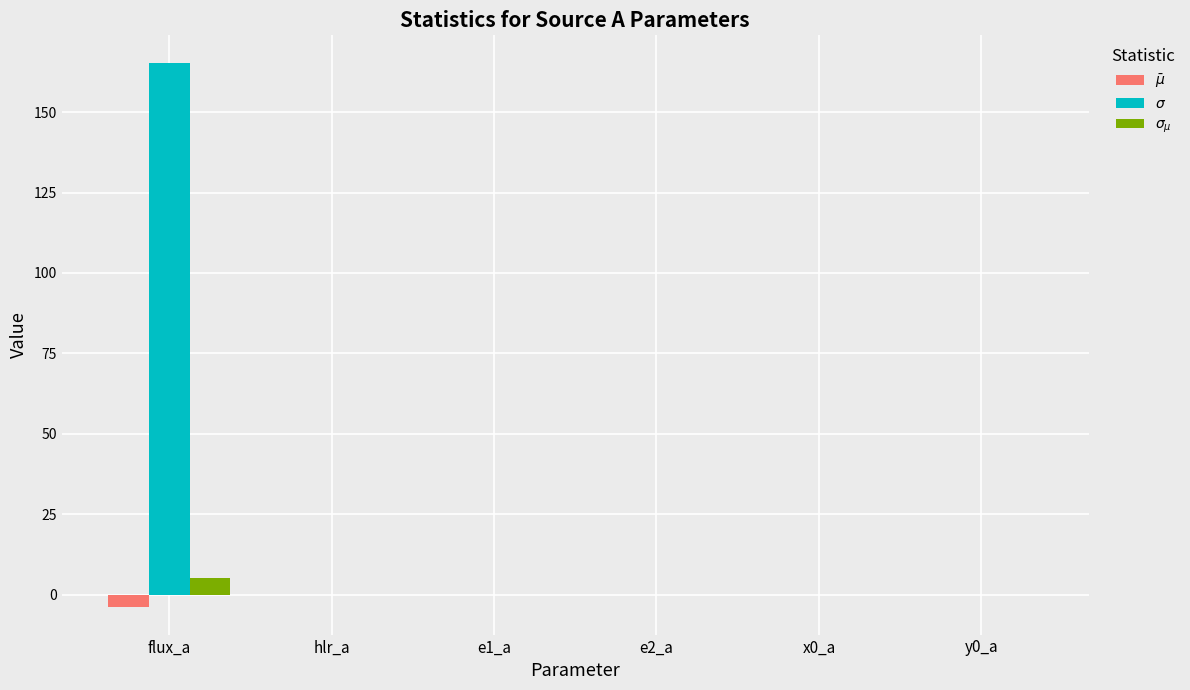

At which category is the sum across all series the highest?

flux_a